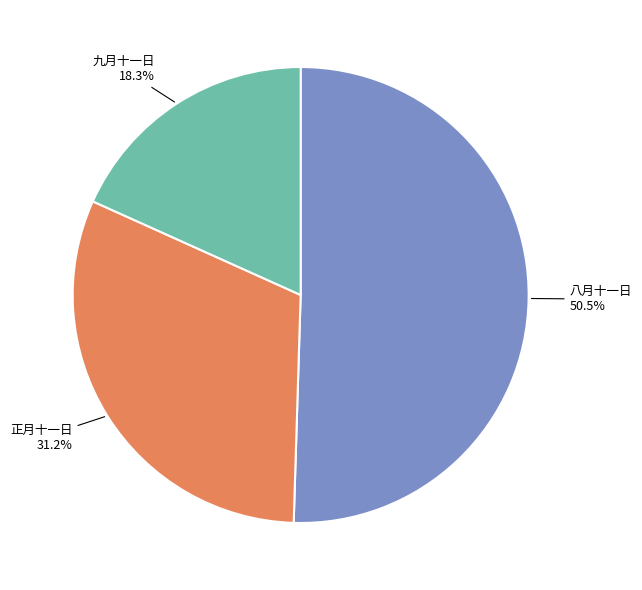

Do 正月十一日 and 八月十一日 together represent more than half of the pie?

Yes